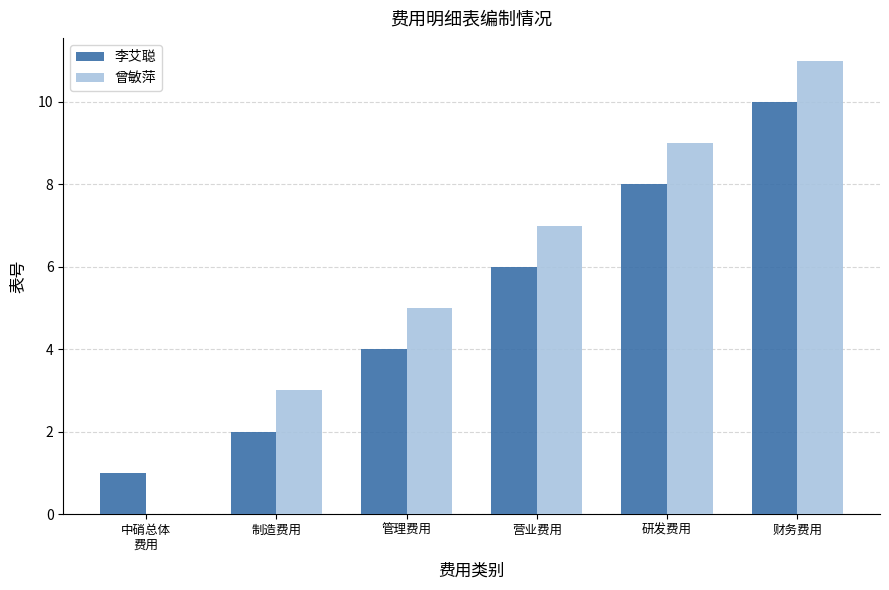

Is it true that 李艾聪 equals 2 at 研发费用?

False